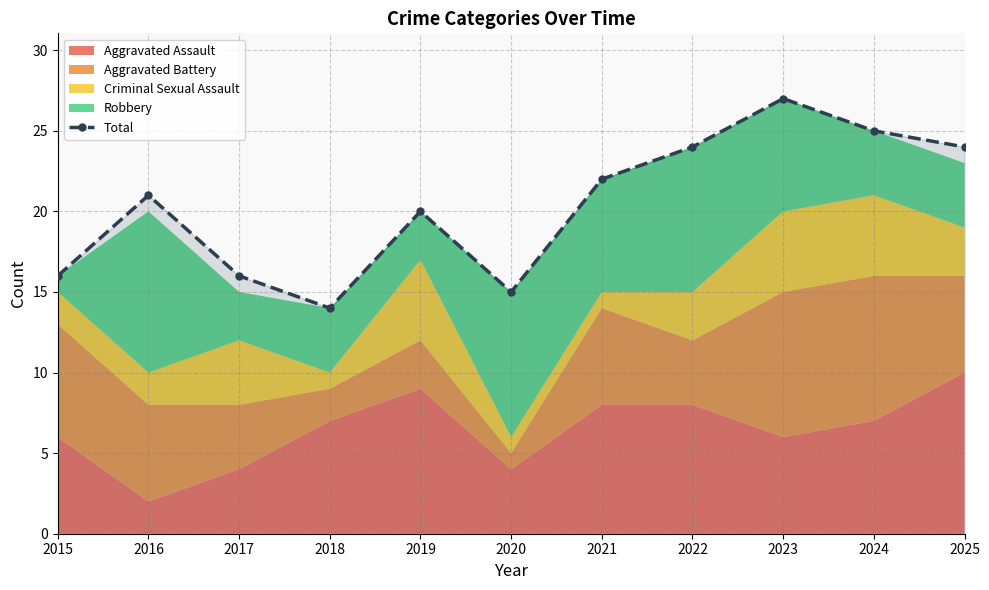

Reading left to right, transcribe all the data shown in this chart.

2015=16	2016=21	2017=16	2018=14	2019=20	2020=15	2021=22	2022=24	2023=27	2024=25	2025=24